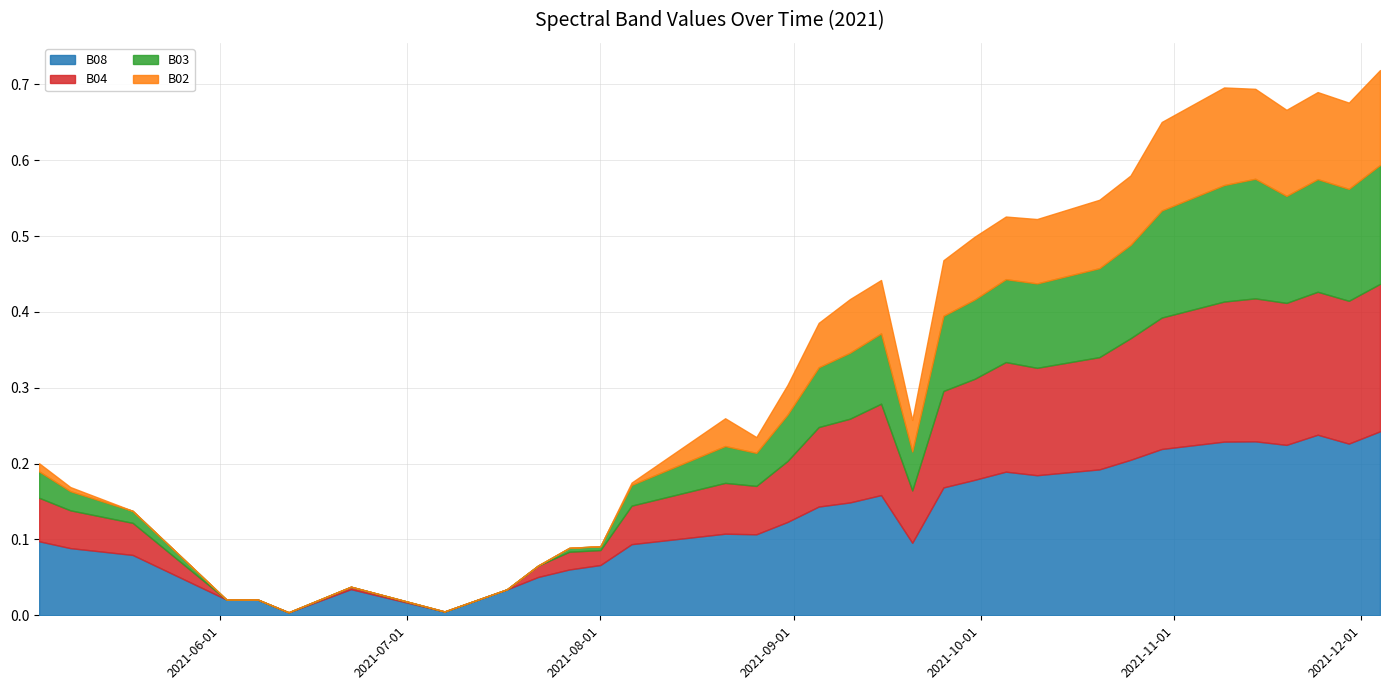

How many distinct data groups are displayed?

4